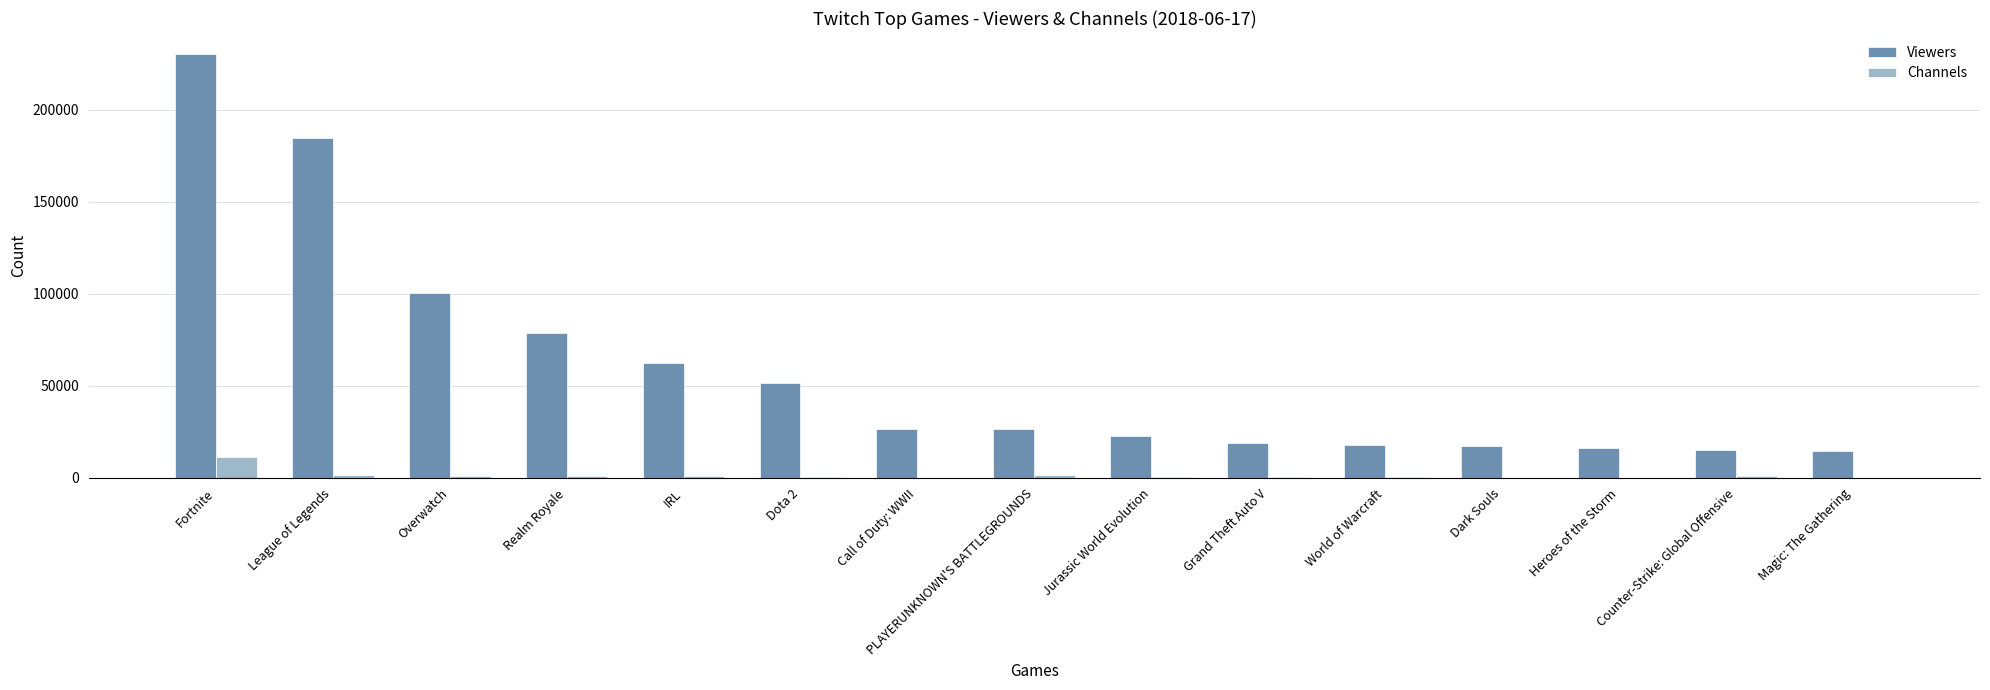

Where is Channels nearest to the value 5717?

League of Legends